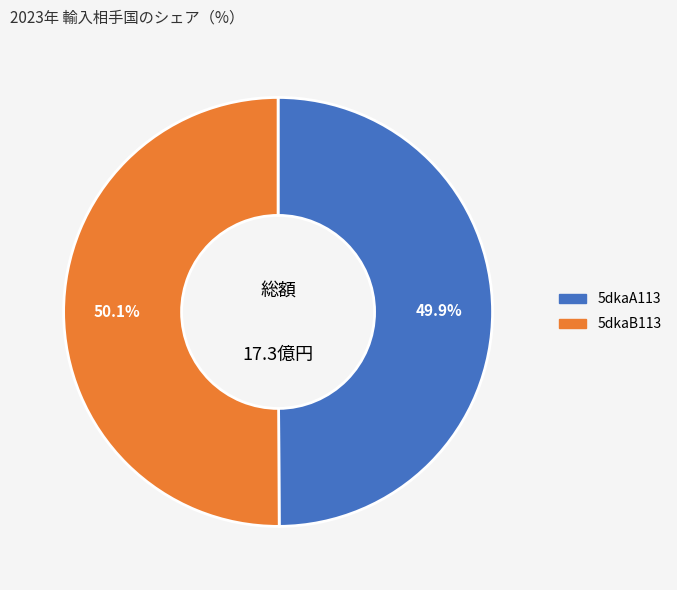

How much of the chart is everything except 5dkaB113?

49.9%